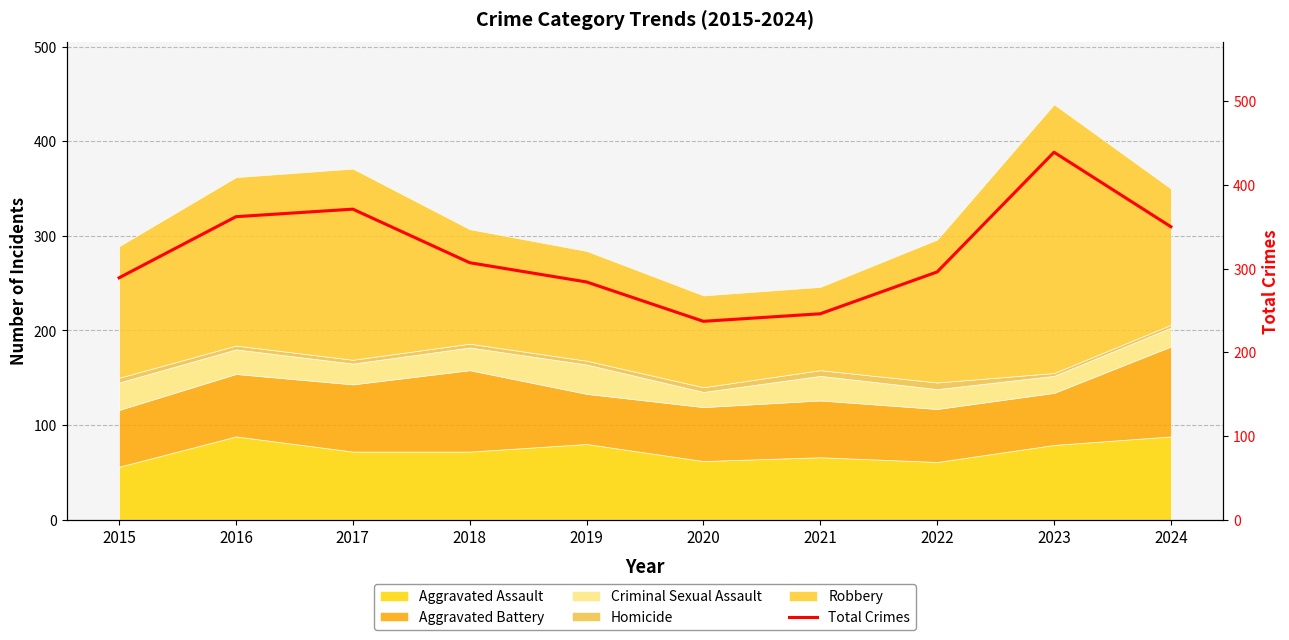

Reading left to right, what are all the values shown in this chart?

289	362	371	307	284	237	246	296	439	350